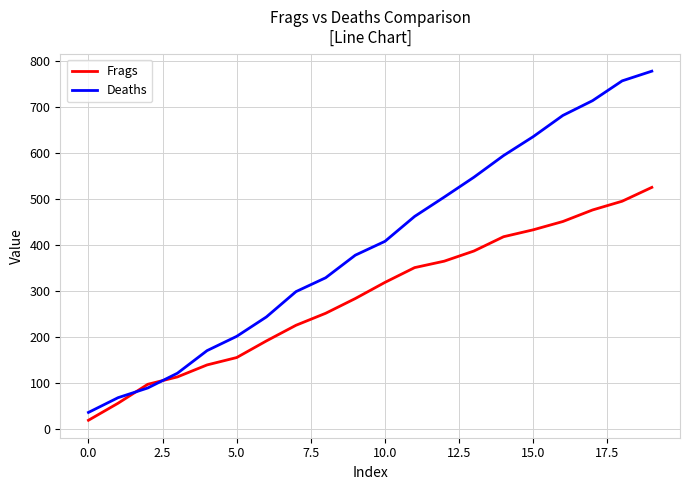

What is the greatest value displayed?

777